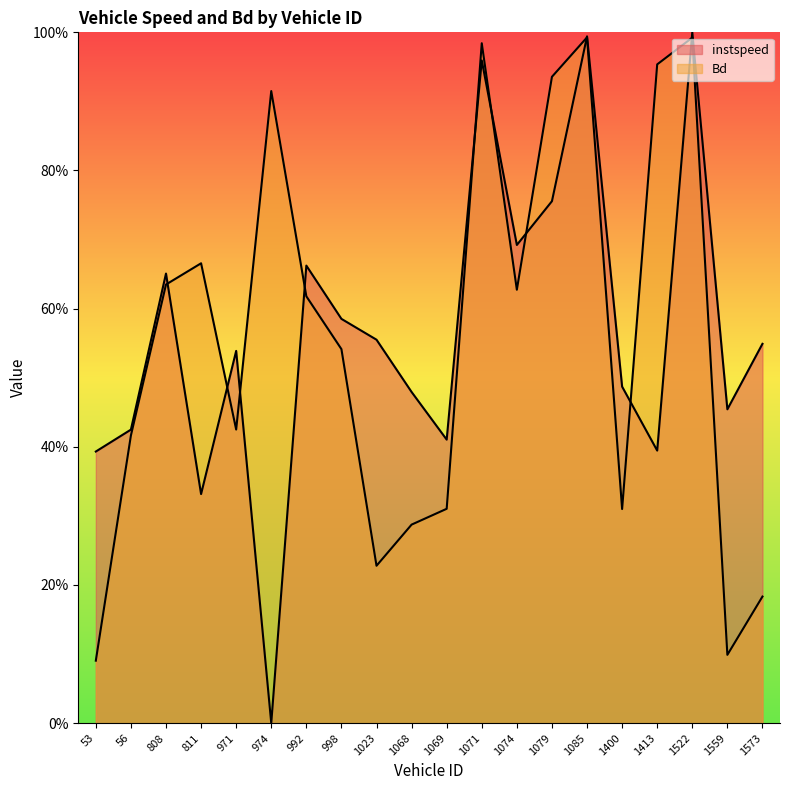

Count the number of data series in this chart.

2